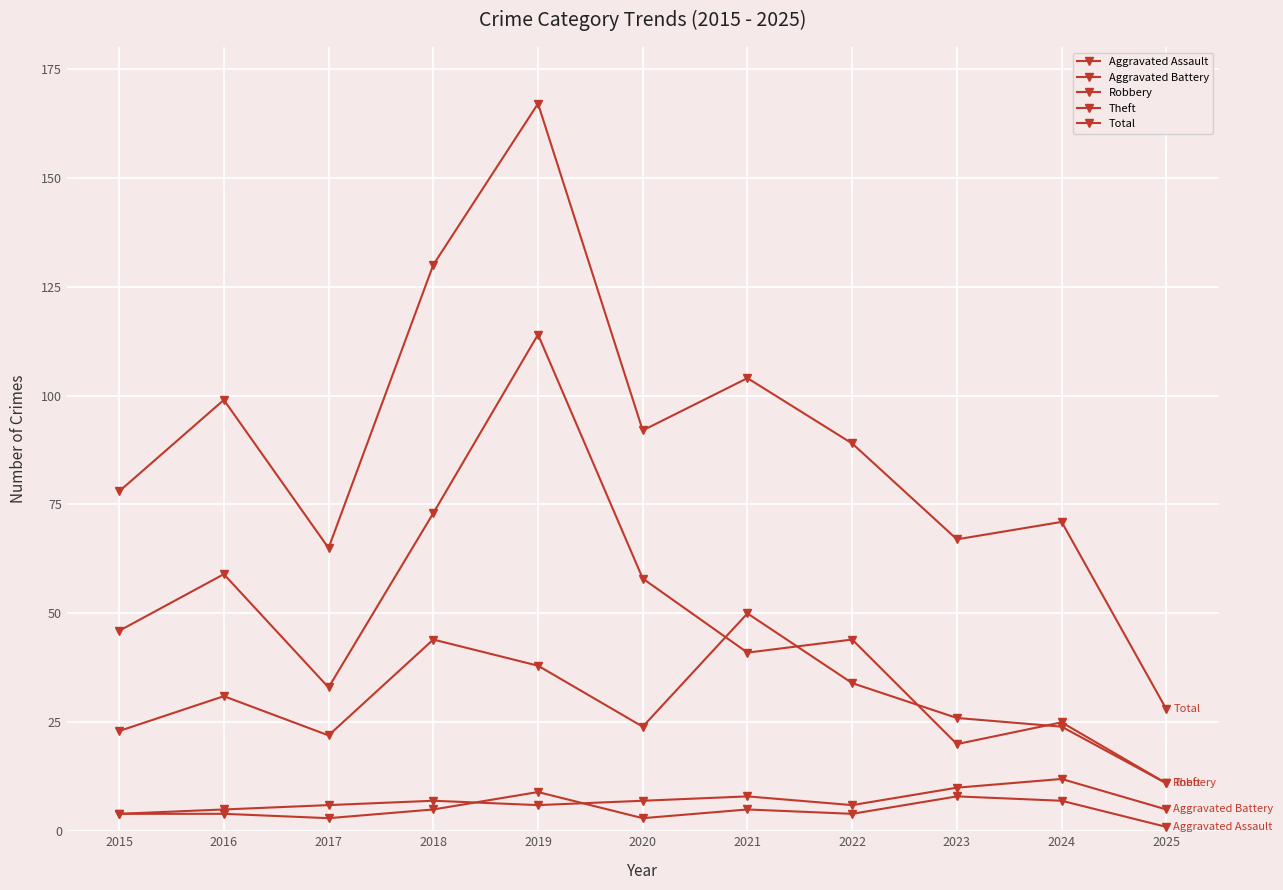

What is the average value of the Theft series?

48